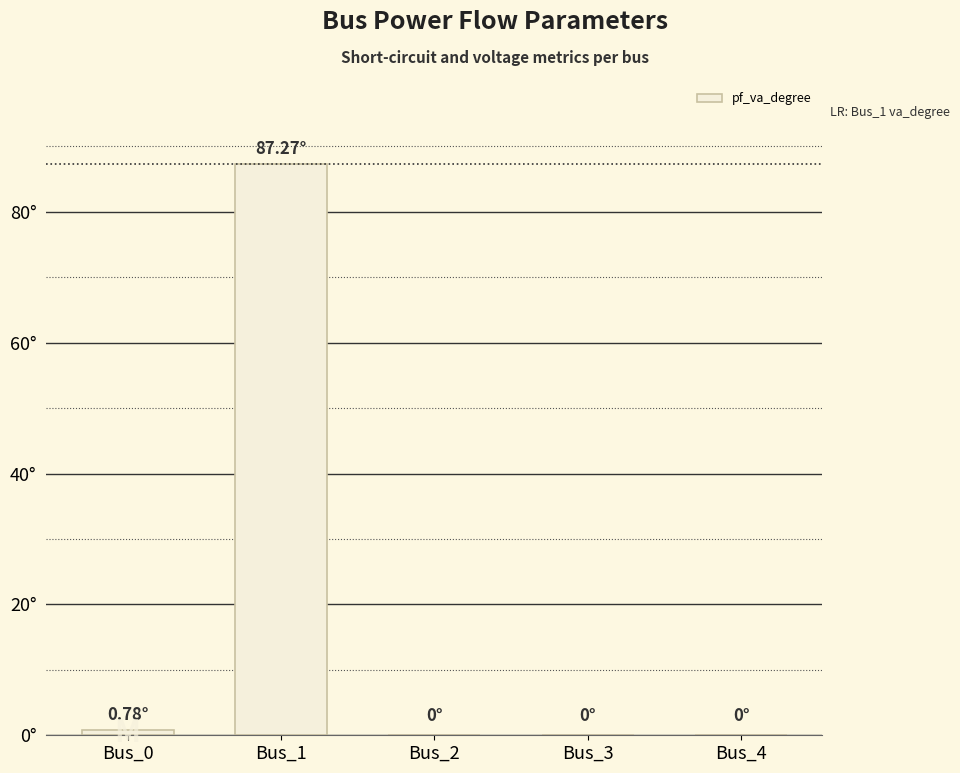

Are the bars horizontal?

No